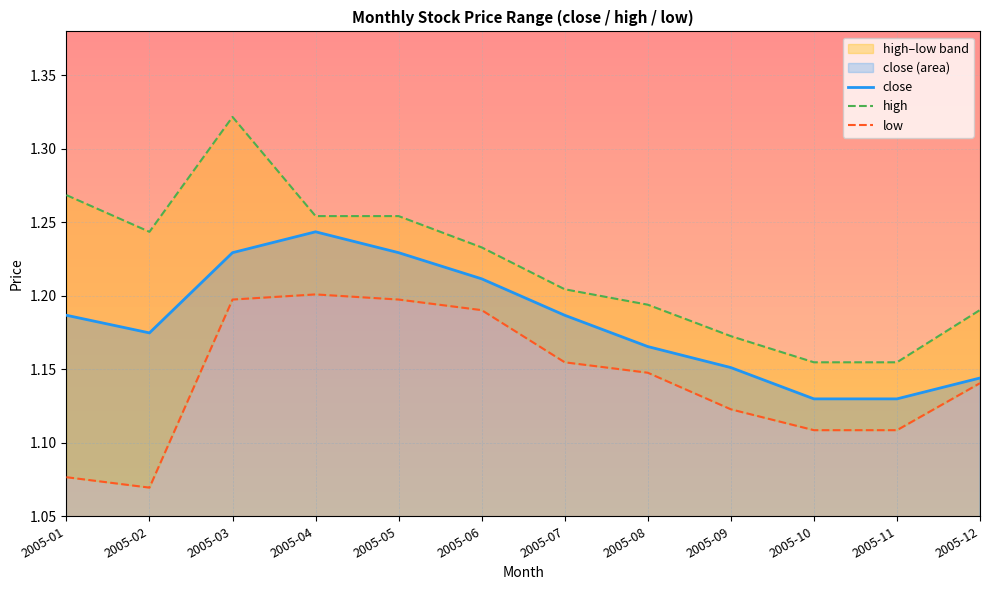

What is the sum of the high values at 2005-05 and 2005-12?

2.4